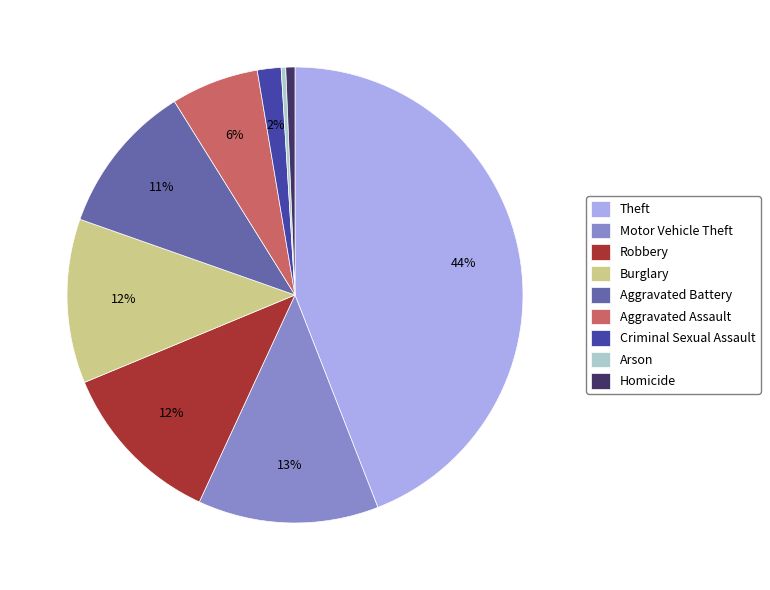

Which slice is the largest?

Theft